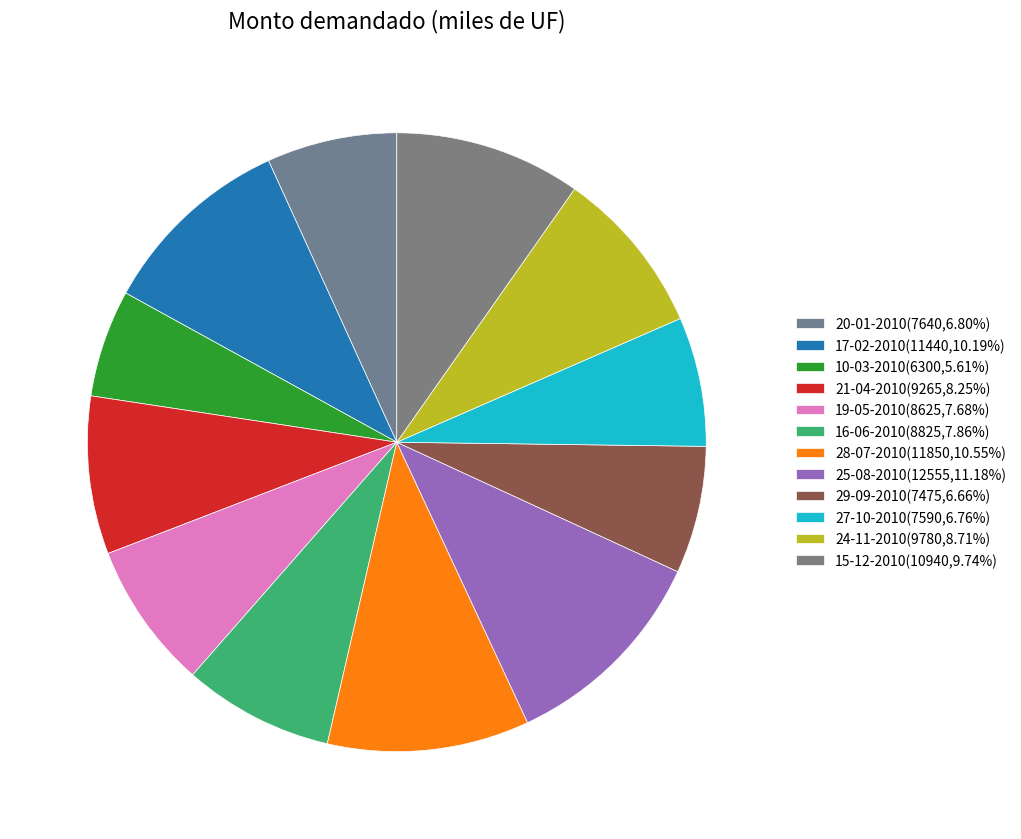

Count the number of slices in the pie.

12